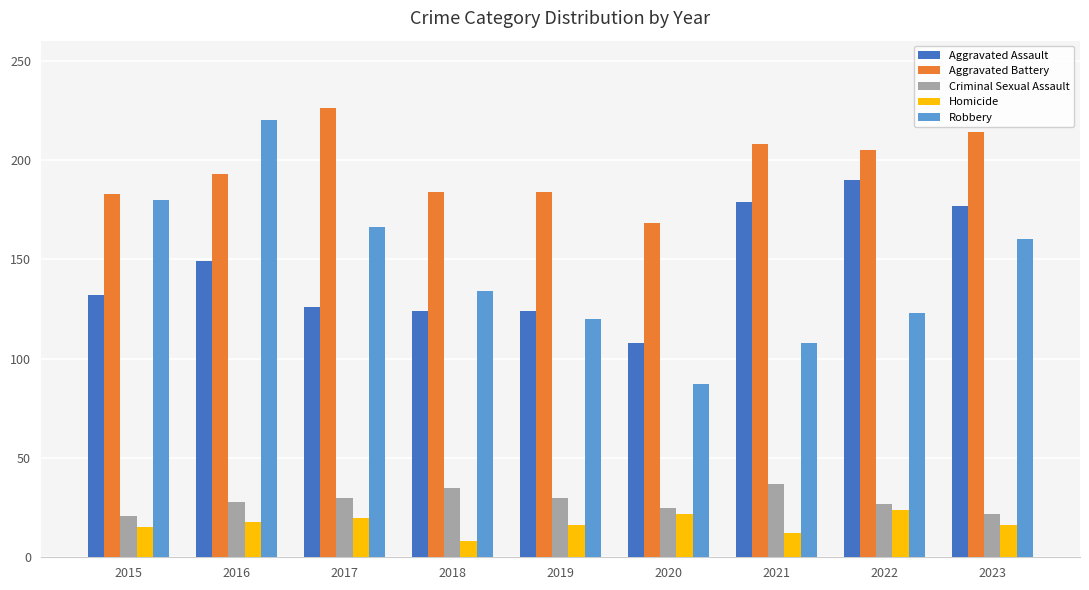

What is the difference between the Aggravated Battery values at 2021 and 2018?

24